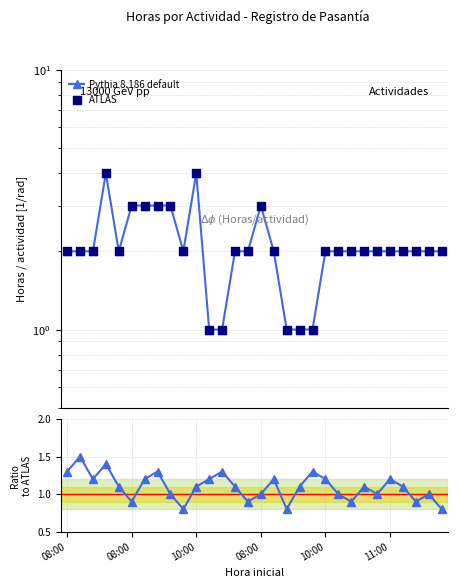

Is the value of Ratio to ATLAS at 13 greater than the value of ATLAS at 11?

Yes